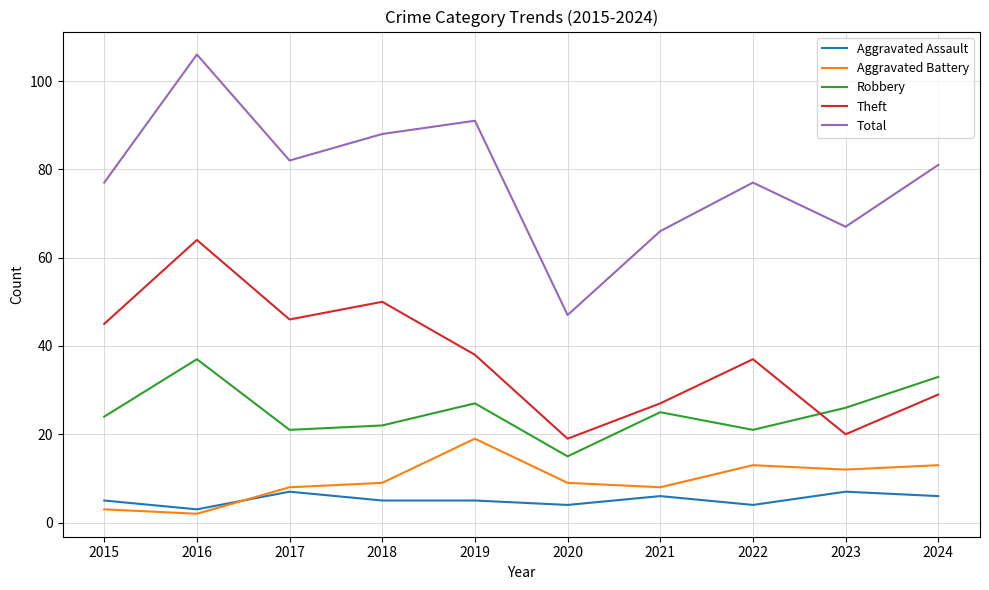

What is the spread (max minus min) of values at 2019?

86